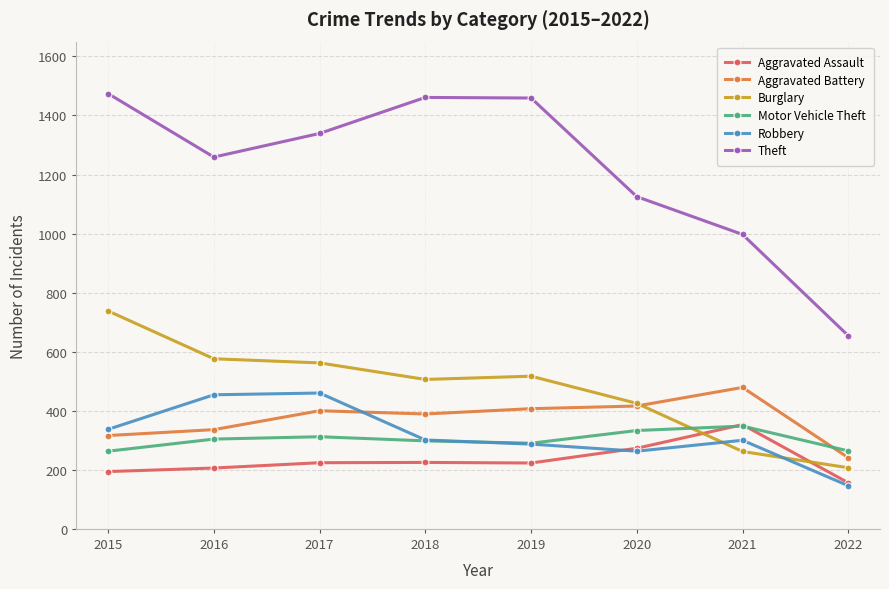

What is the sum of all Burglary values?

3793